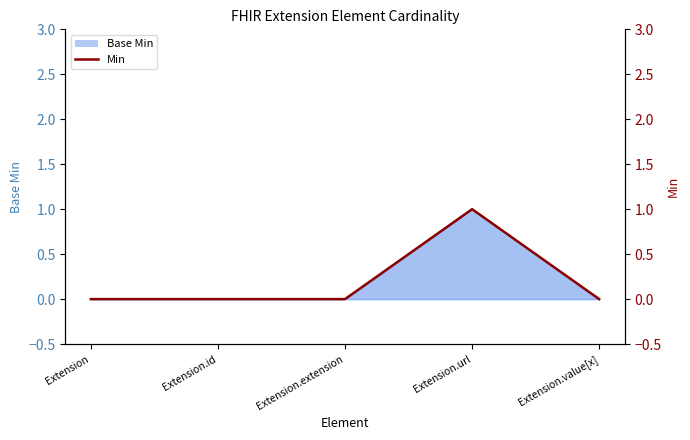

List the labels in order of value, smallest first.

Extension, Extension.id, Extension.extension, Extension.value[x], Extension.url